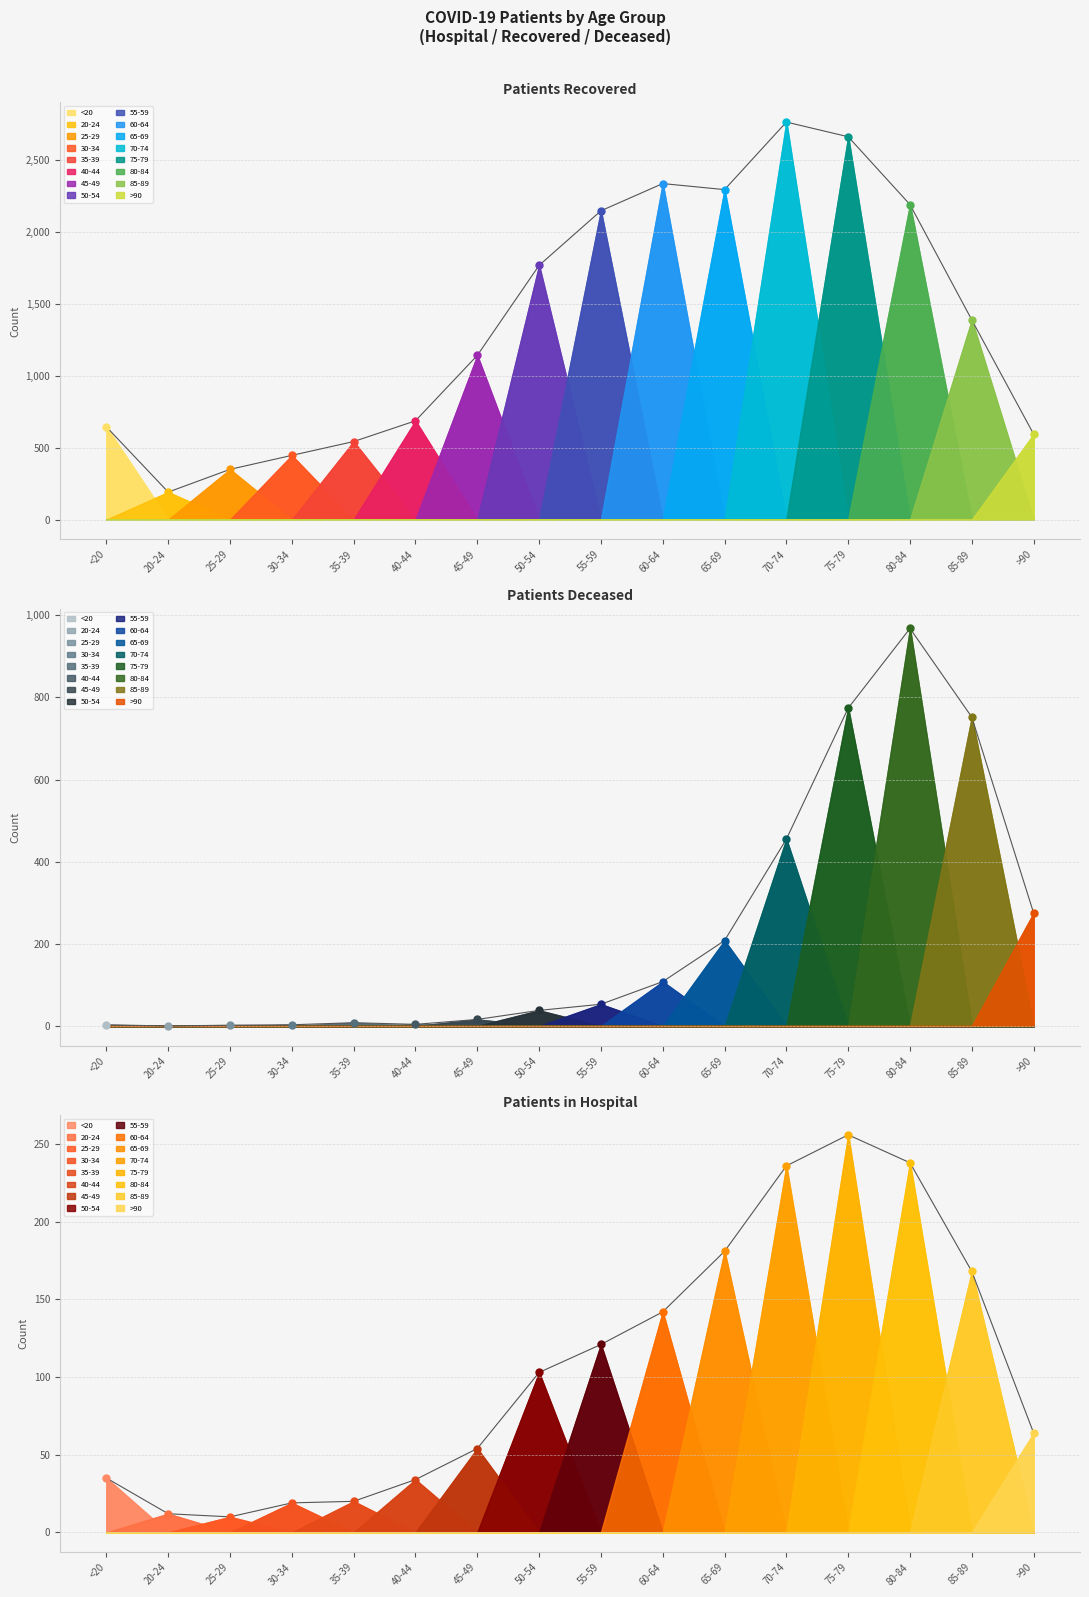

What position from the right is 20-24?

15